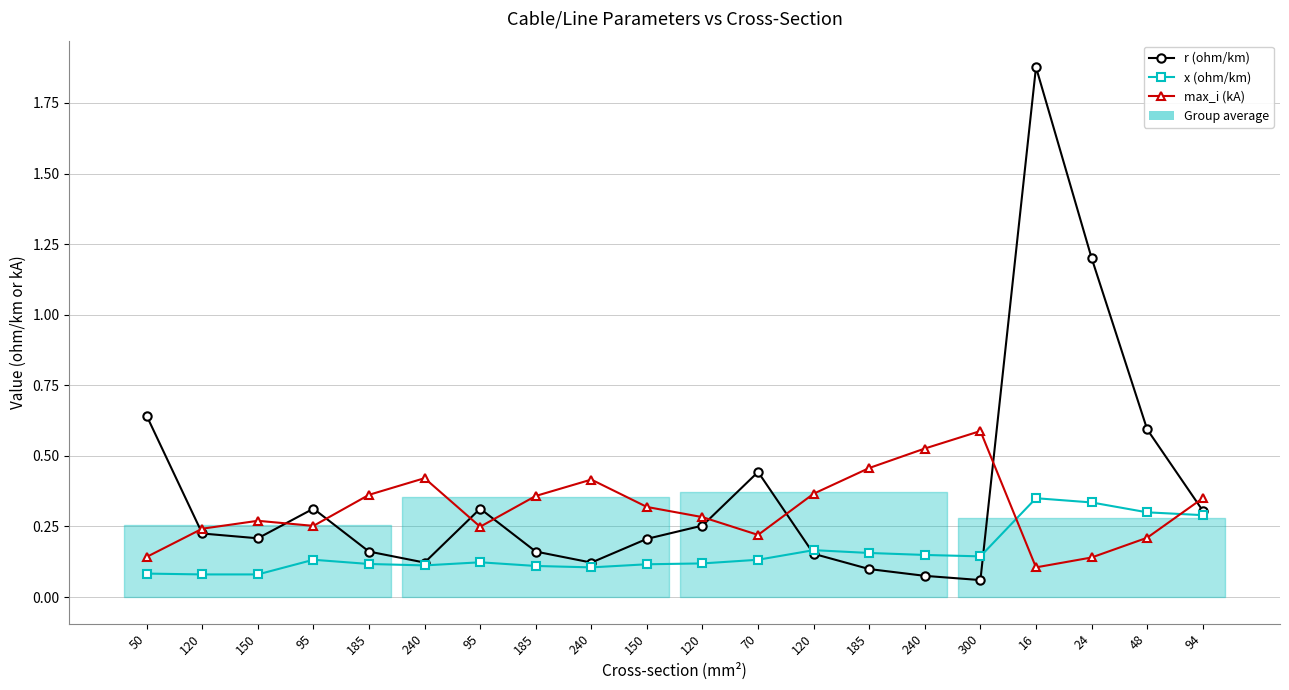

What value does the x (ohm/km) series have at 240?

0.1